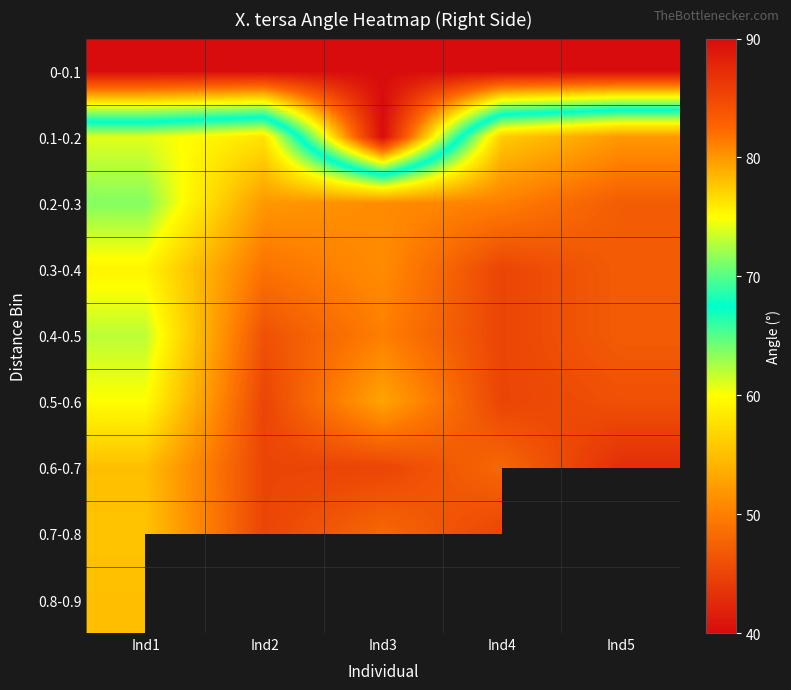

What is the difference between the highest and lowest values at Ind5?

90.0